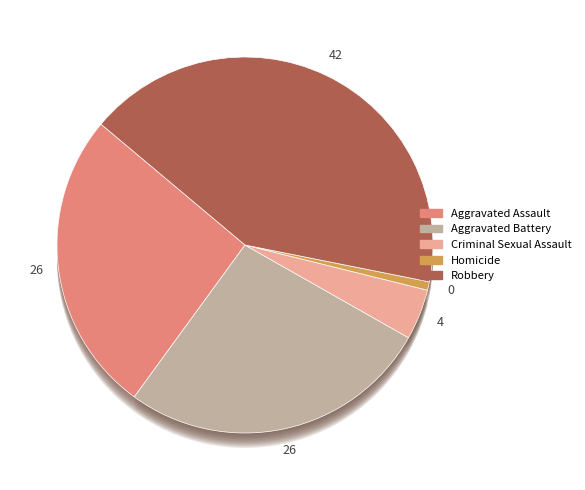

To the nearest percent, what is the average slice percentage?

20%